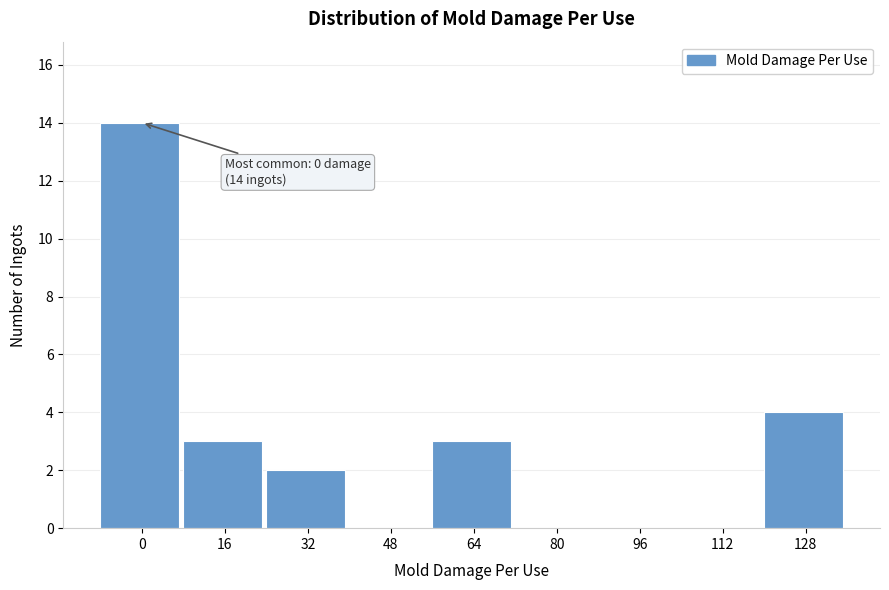

Reading left to right, extract all data points from this chart.

0=14	16=3	32=2	48=0	64=3	80=0	96=0	112=0	128=4